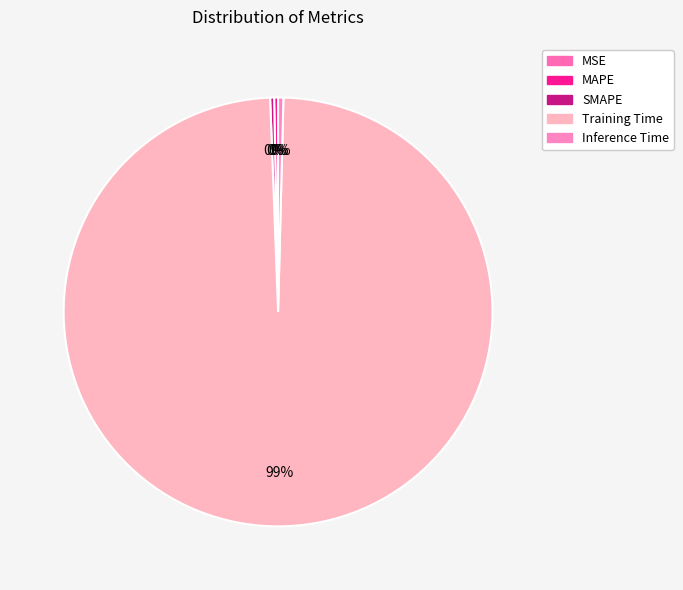

Is MAPE the majority of the pie?

No